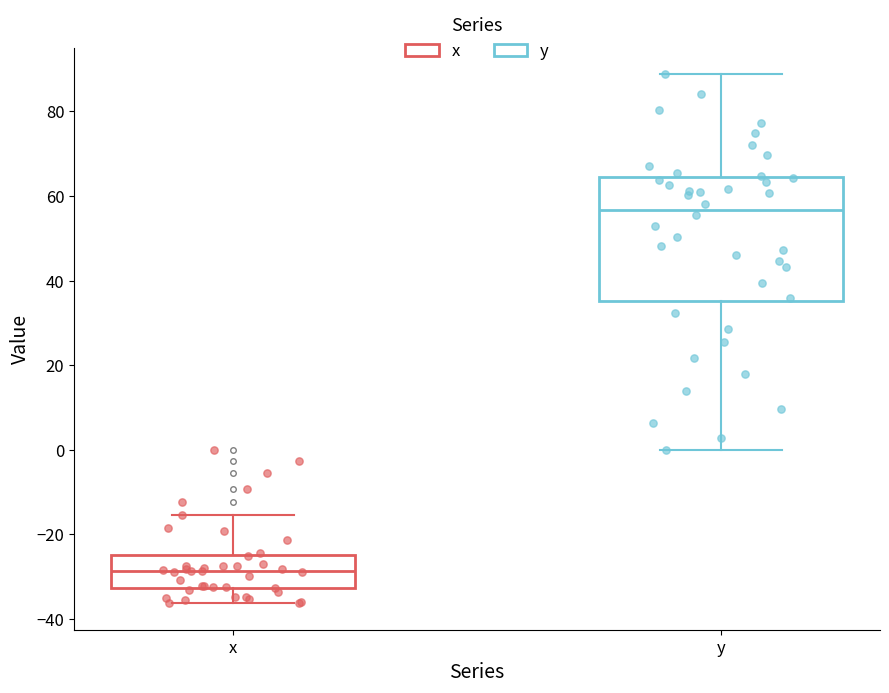

Which box's median line is the lowest?

x